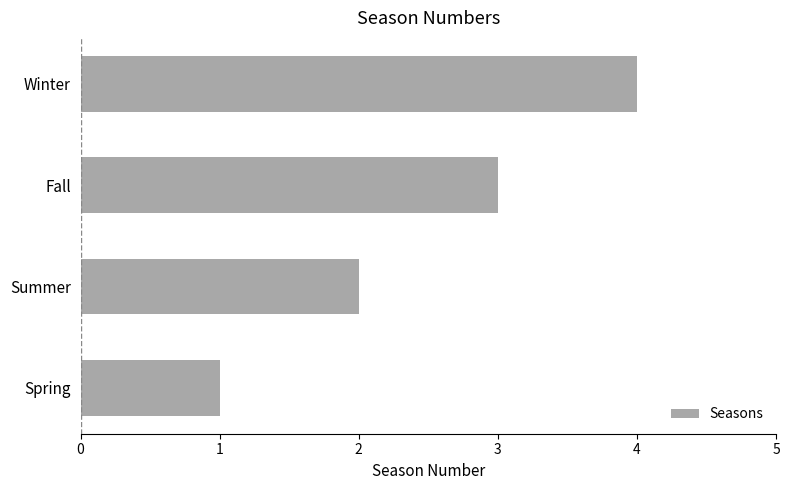

Approximately how many times larger is the value at Fall compared to Spring?

3.0